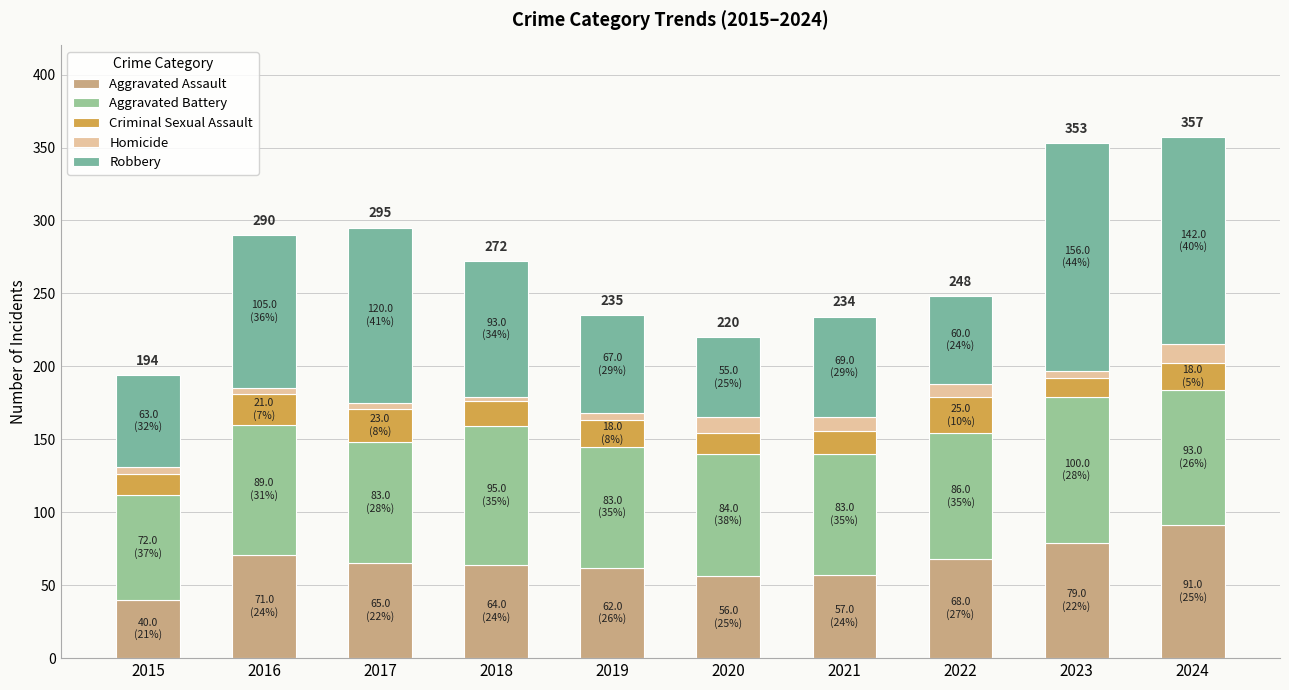

True or false: Homicide has a value of 9 at 2022.

True